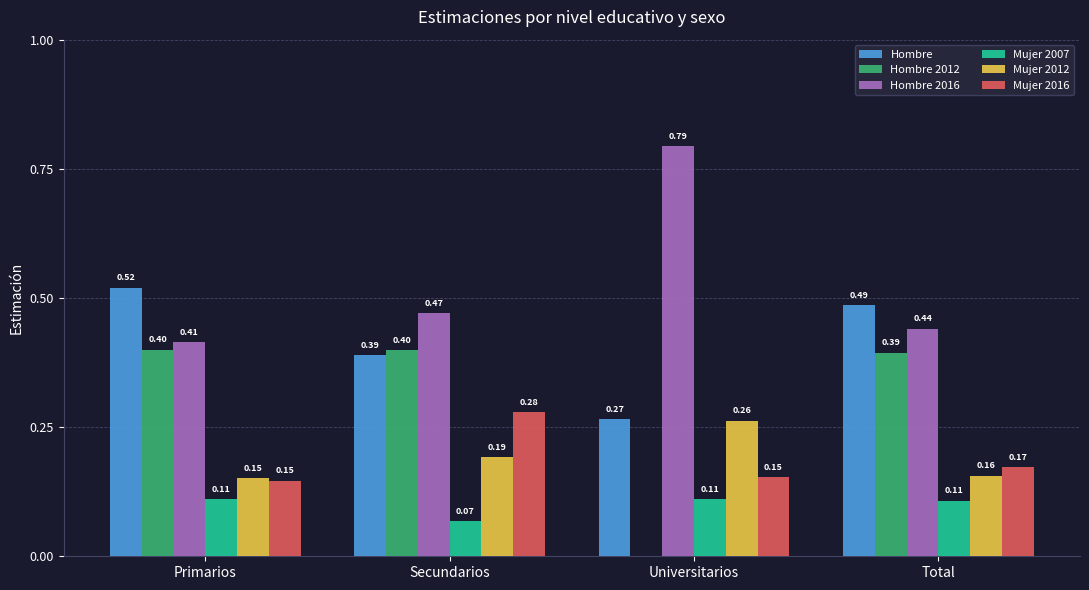

What is the sum of the Mujer 2016 values at Secundarios and Universitarios?

0.4